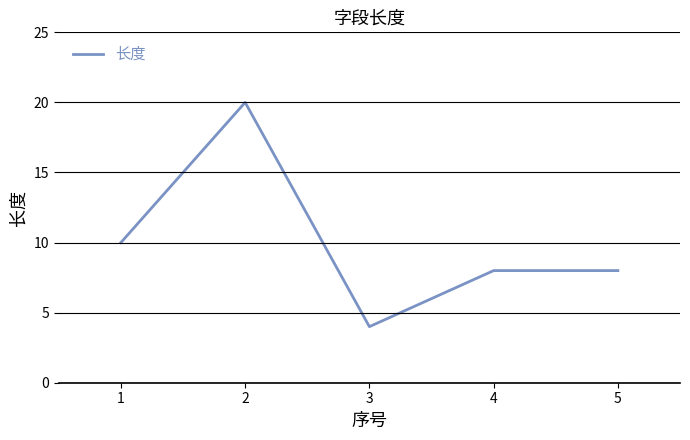

True or false: the data shows 7 at 3.

False